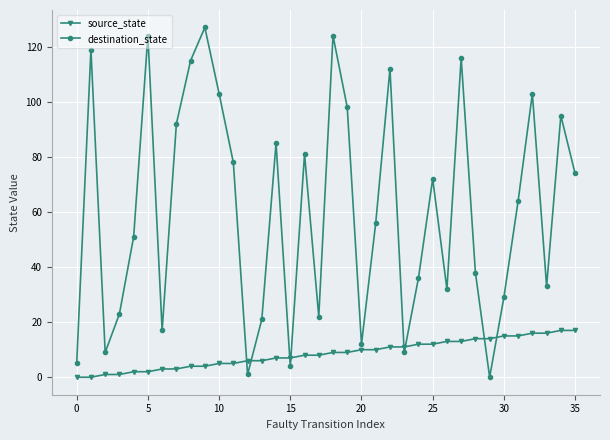

What is the value of the source_state point at the 29th from the left?

14